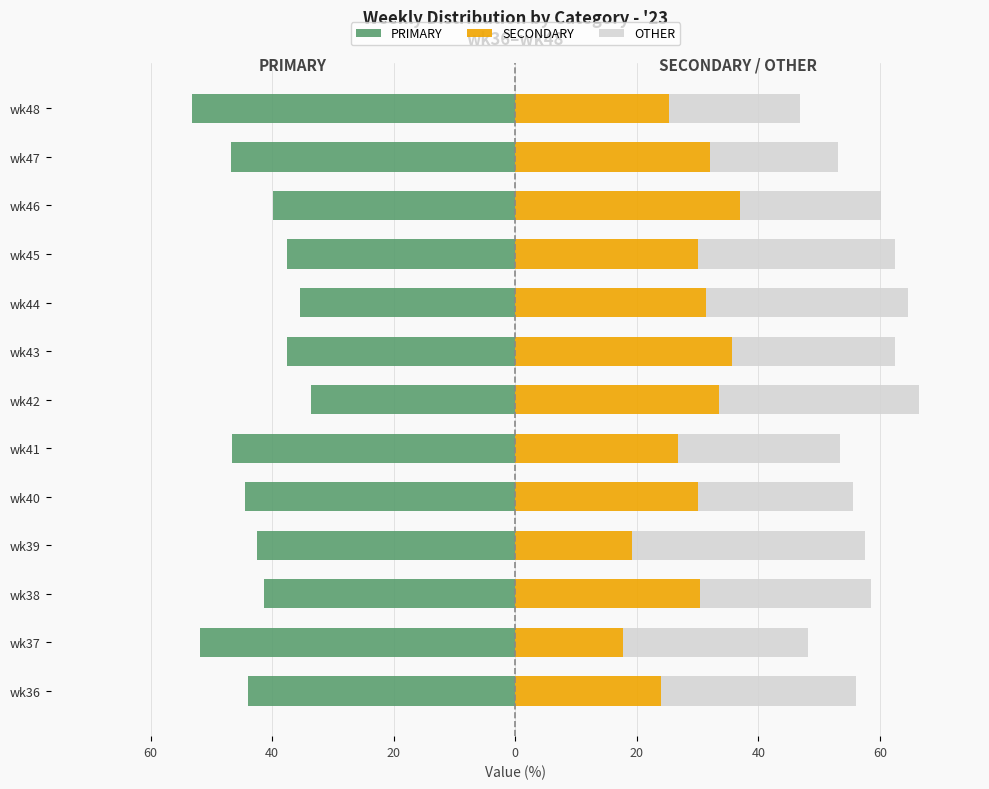

Is the value of SECONDARY at wk41 greater than the value of PRIMARY at wk40?

Yes